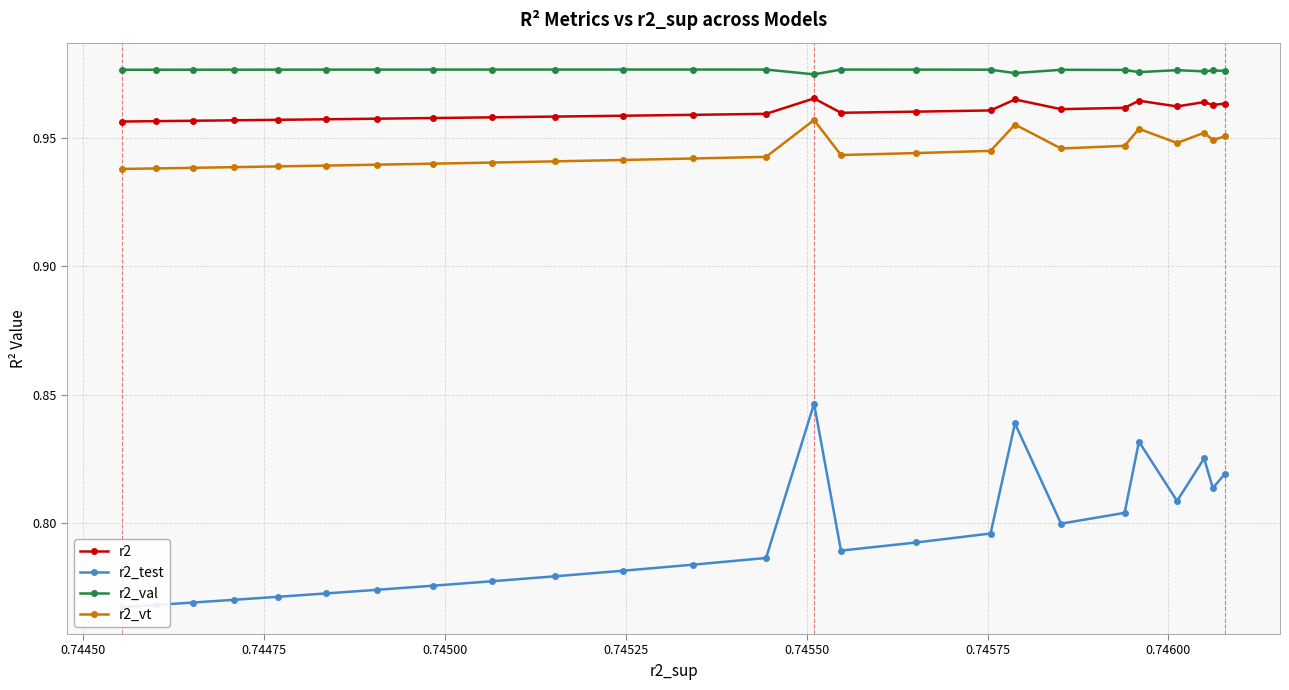

How many lines are shown in the chart?

4